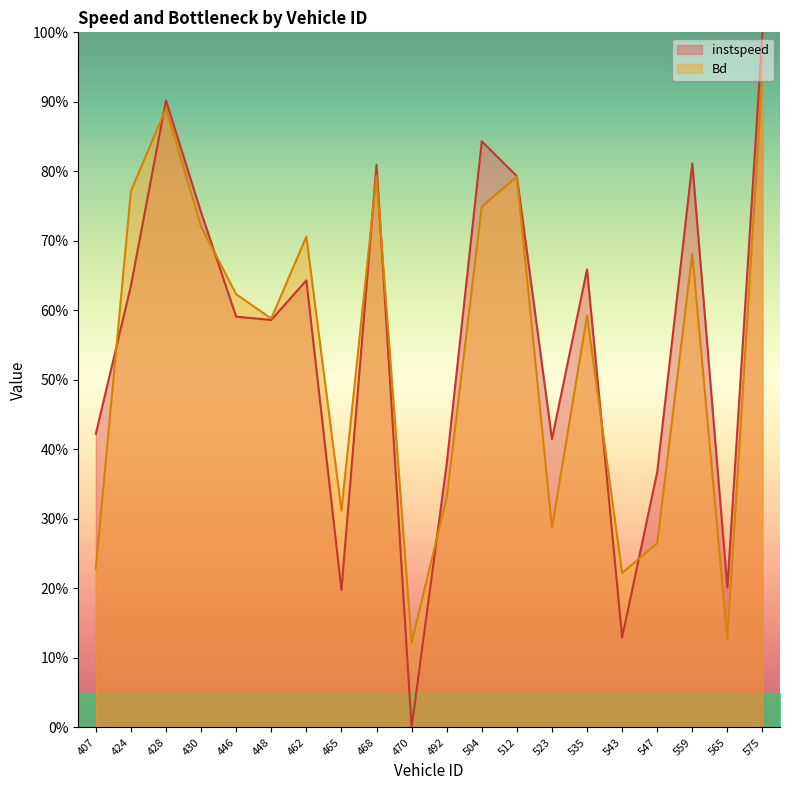

Count the number of categories in the chart.

20